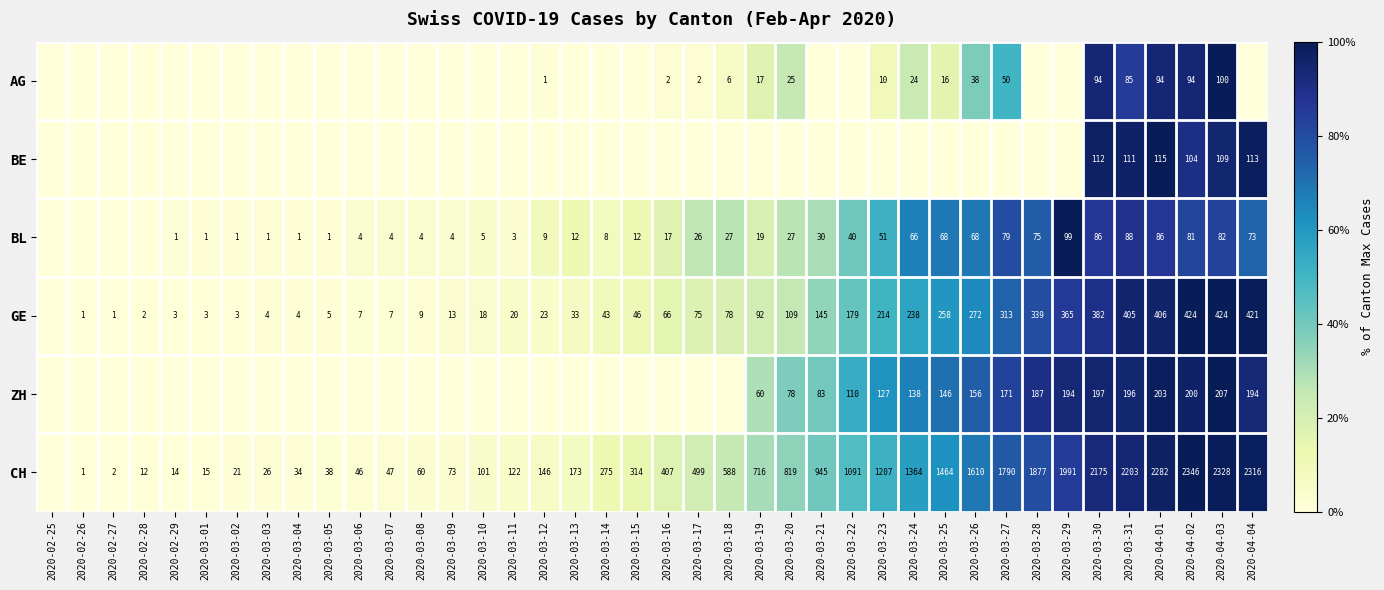

Is the value of AG at 2020-03-20 greater than the value of ZH at 2020-04-02?

No